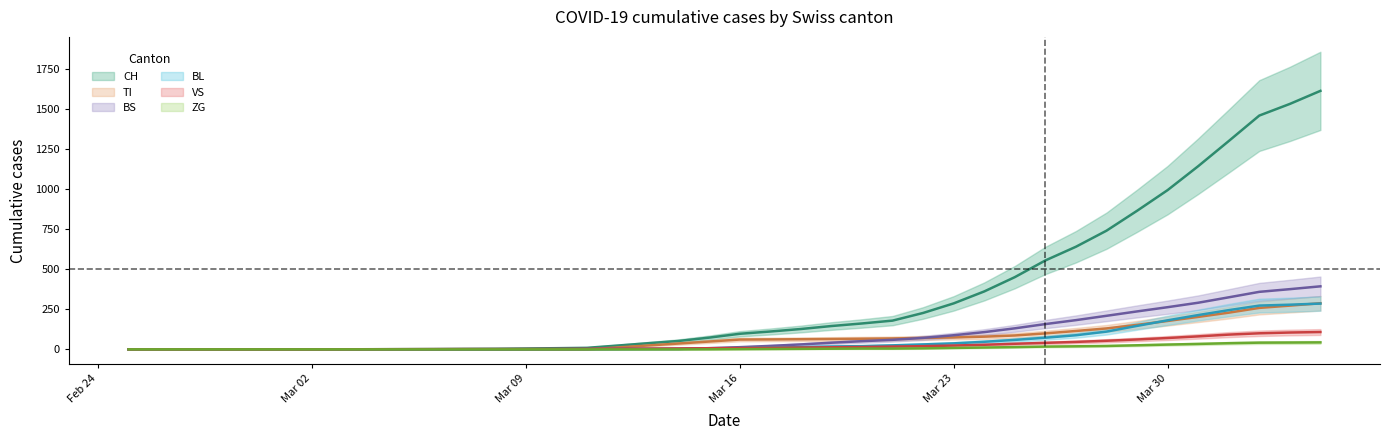

True or false: BL and VS cross at least once.

True